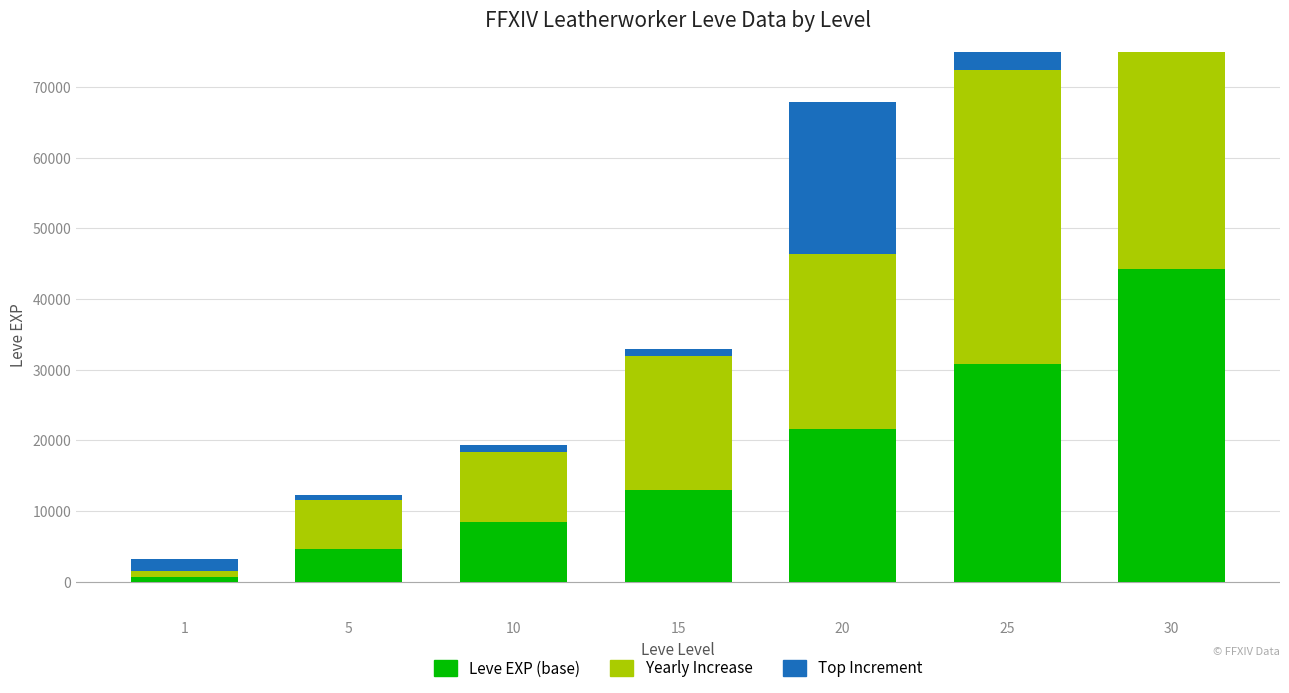

Which has a higher value, 1 or 25?

25